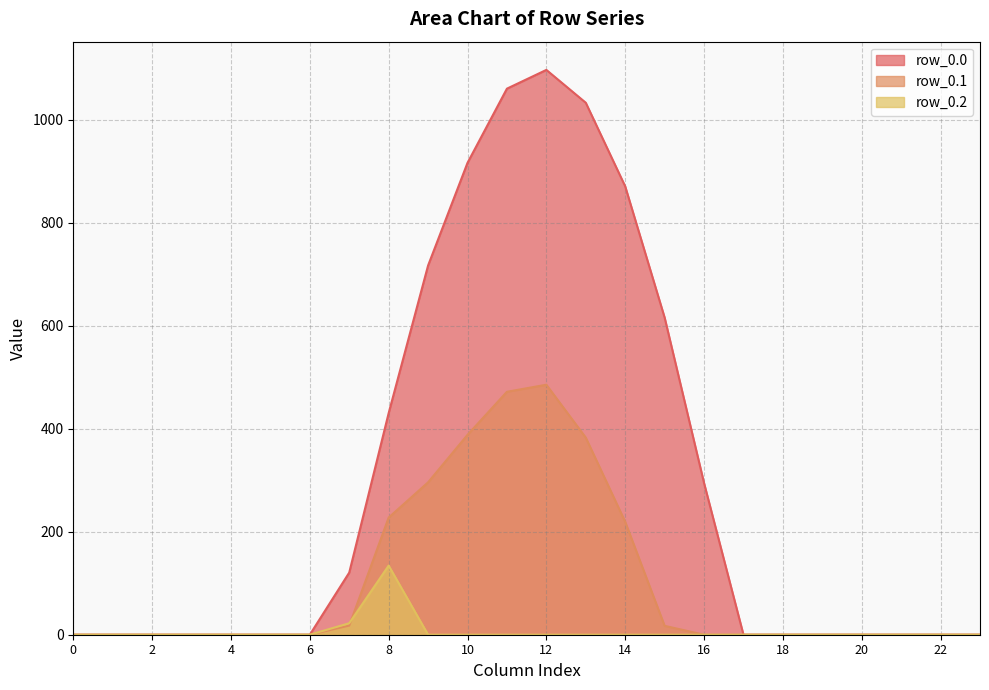

True or false: row_0.2 and row_0.0 cross at least once.

False